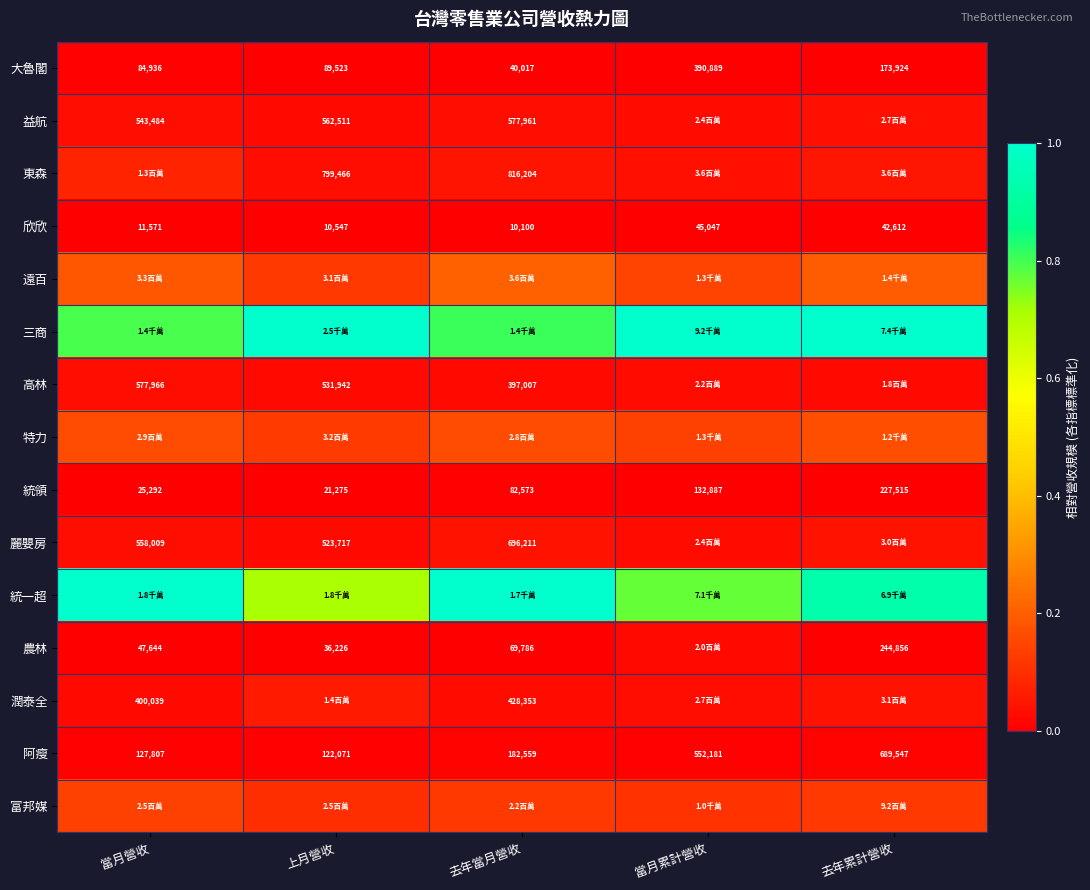

At which label does 大魯閣 reach its peak?

當月累計營收